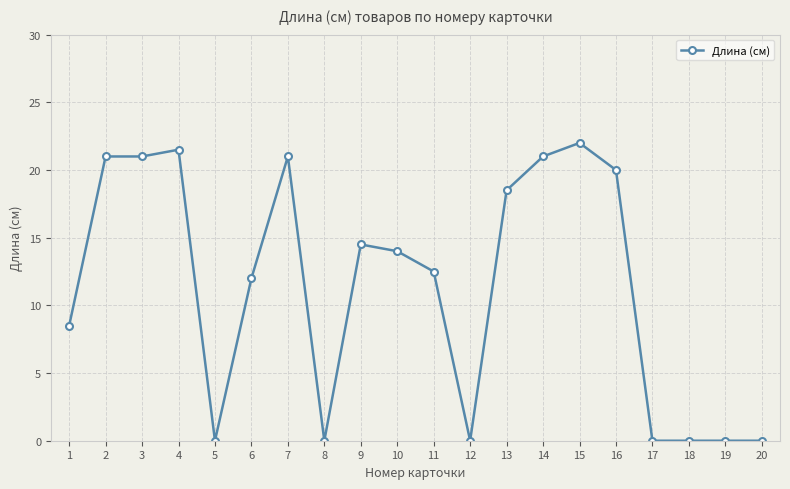

True or false: the data shows 0.0 at 18.

True